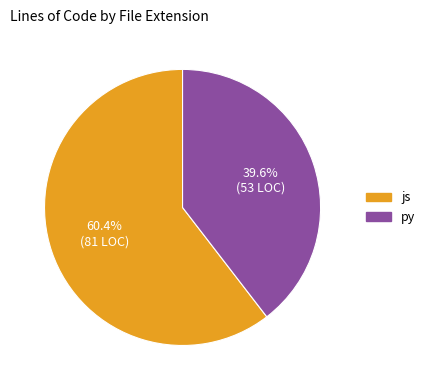

Approximately how many times larger is the value at py compared to js?

0.7